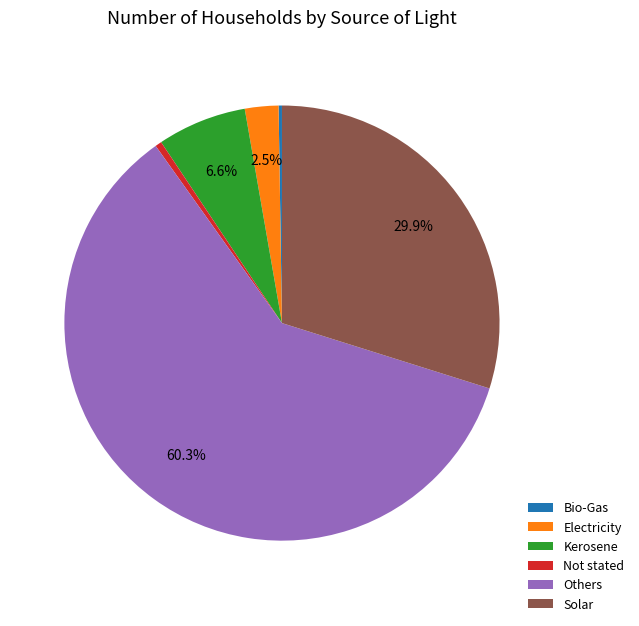

What is the majority slice?

Others